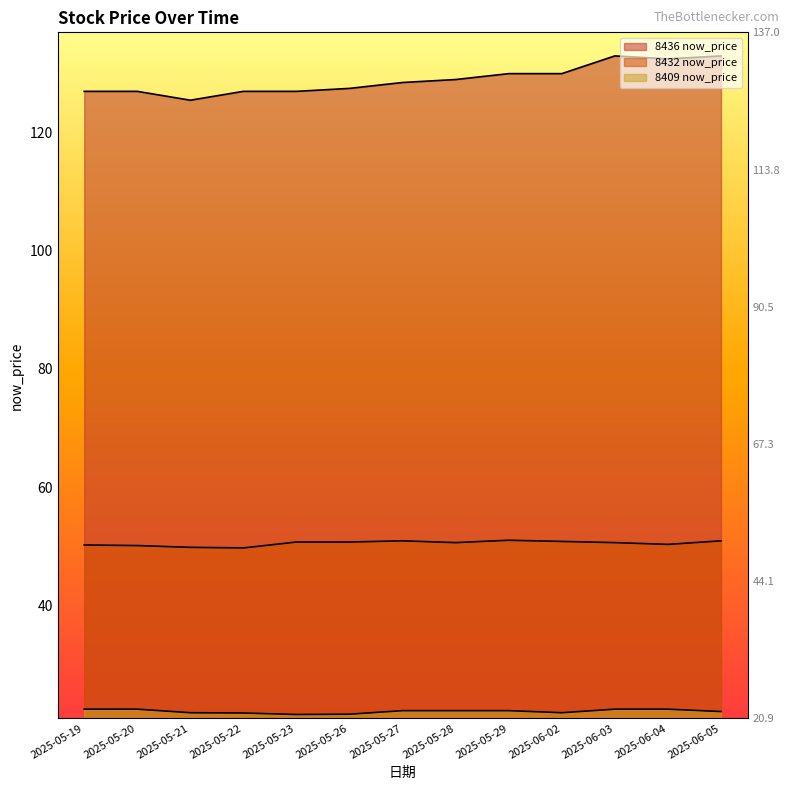

True or false: 8409 now_price has a value of 22.1 at 2025-05-29.

True